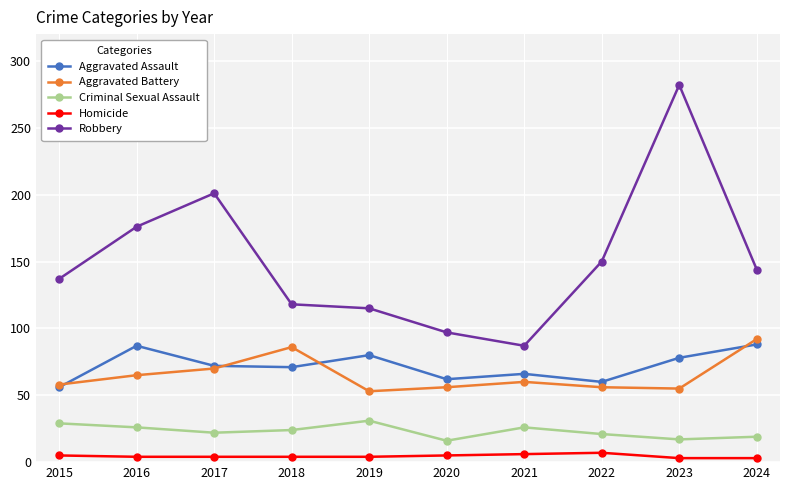

Is it true that Aggravated Assault equals 140 at 2024?

False